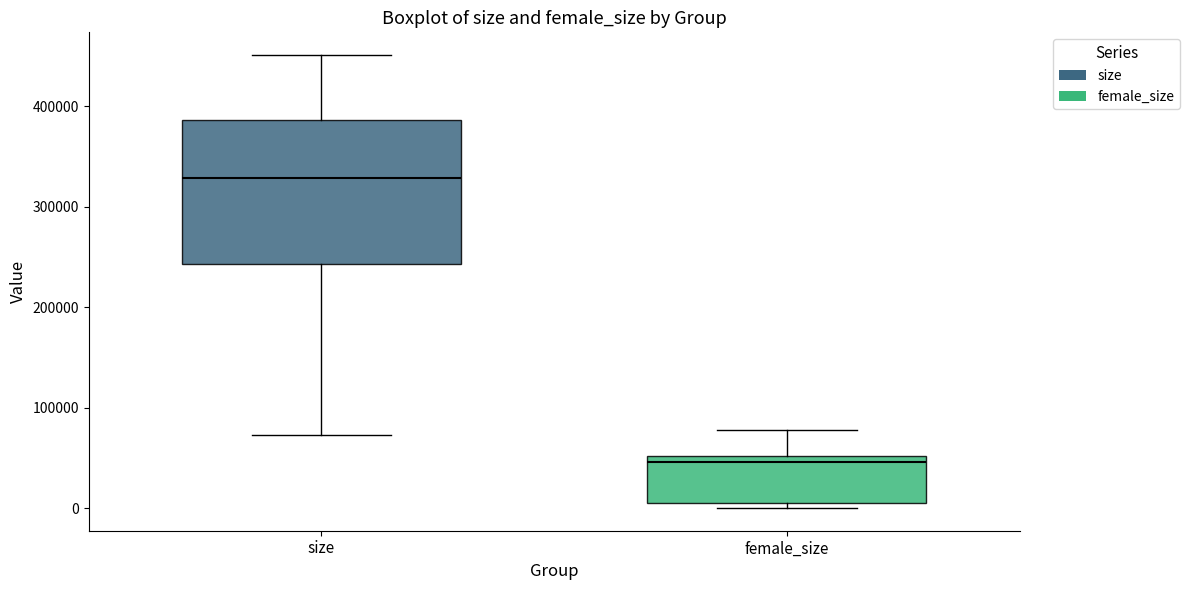

Where is the upper edge of the box for size on the y-axis? The values are not printed on the chart, so give them approximately, as read against the axis.

390000